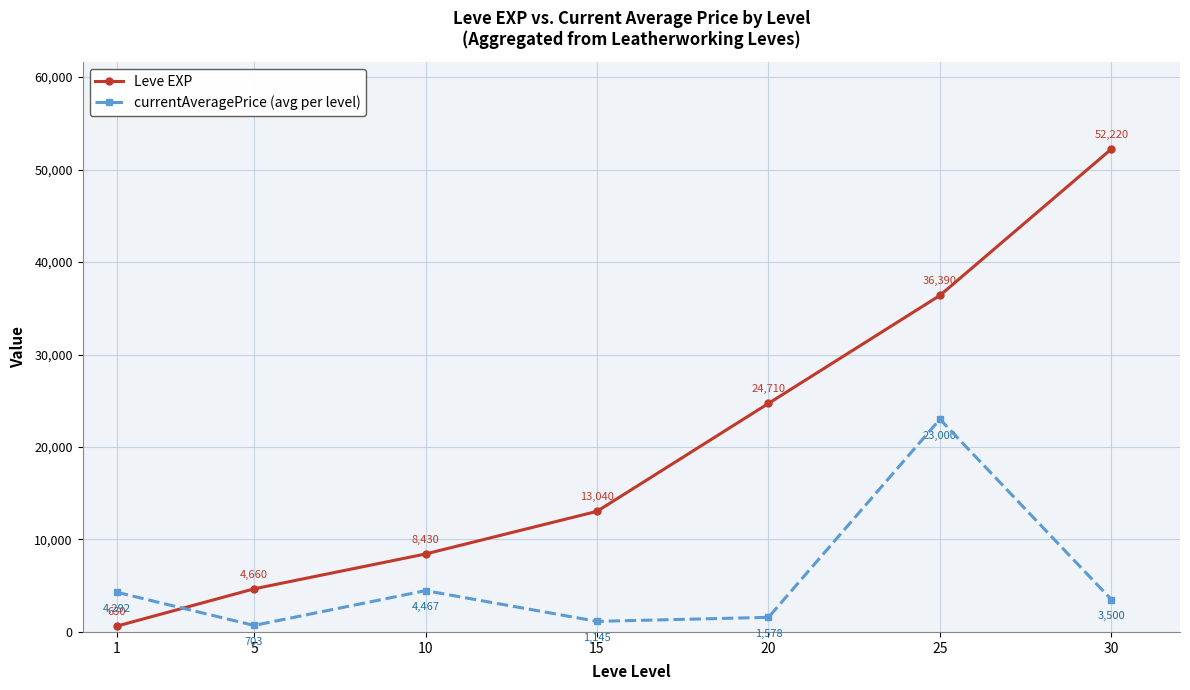

True or false: currentAveragePrice (avg per level) and Leve EXP cross at least once.

True